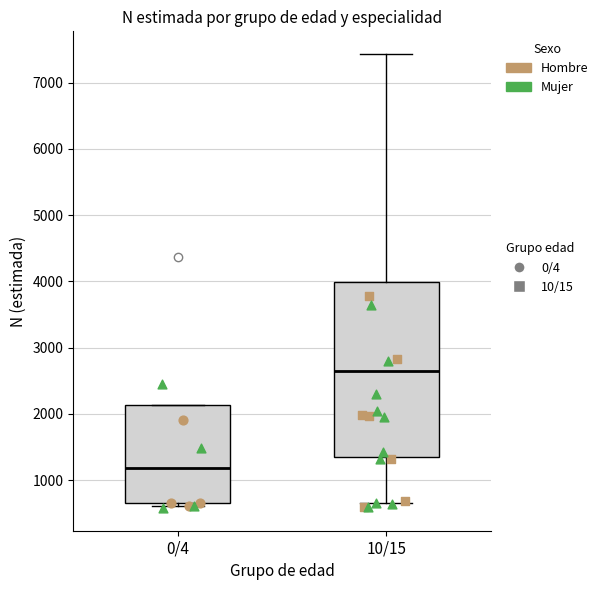

Which box has the highest median line?

10/15